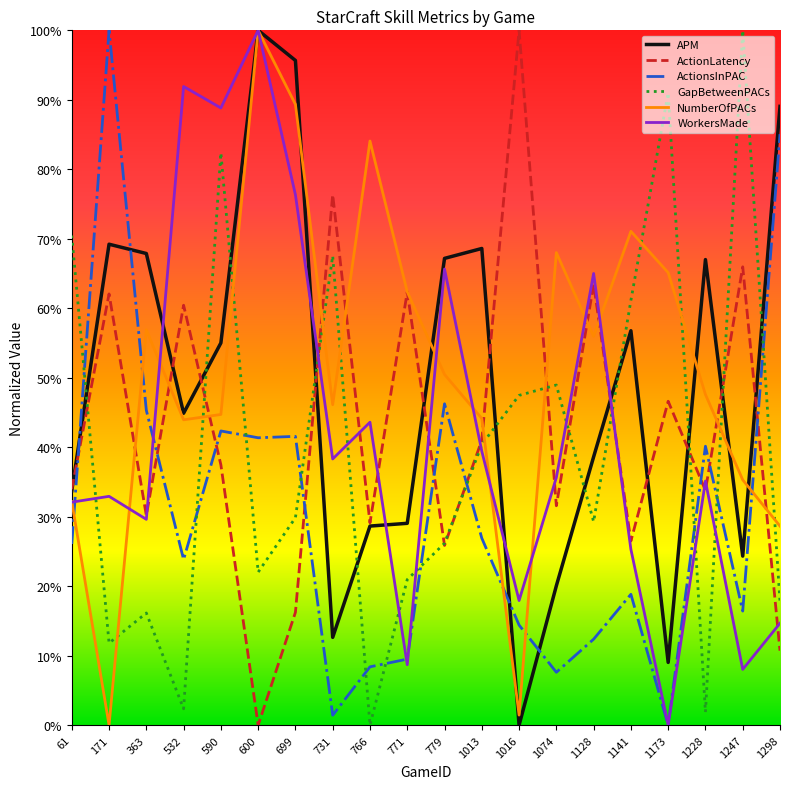

Is this an area chart (filled region under the line)?

No